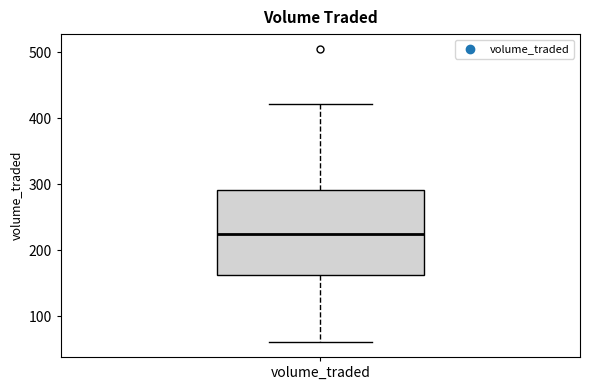

Transcribe this box plot: give where the median line is, the range the box spans, and where the two whiskers end, as read against the y-axis. The values are not printed on the chart, so give them approximately, as read against the axis.

median 220, box 160 to 290, whiskers 60 to 420